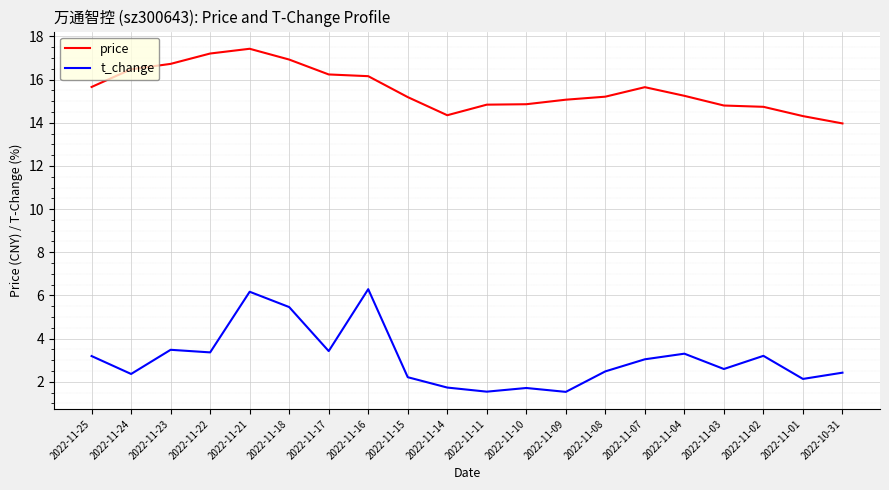

What is the minimum value shown in the chart?

1.5